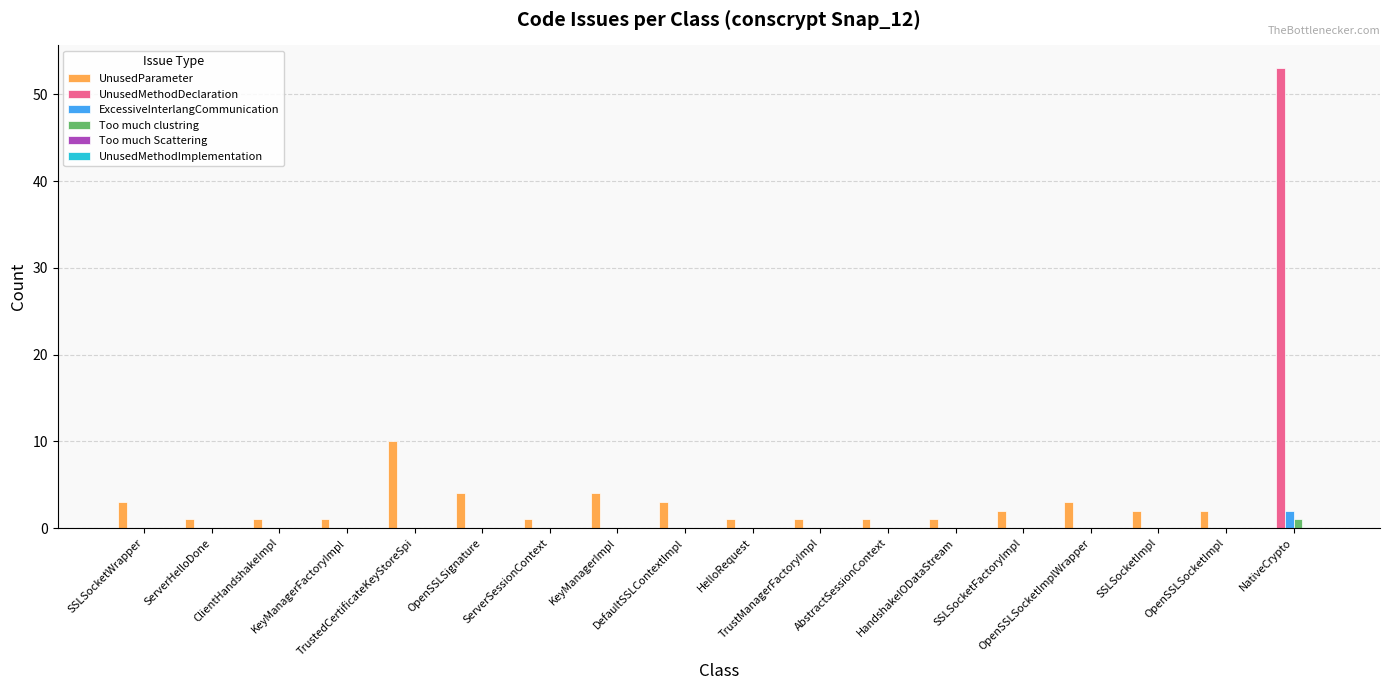

What is the maximum value for UnusedMethodDeclaration?

53